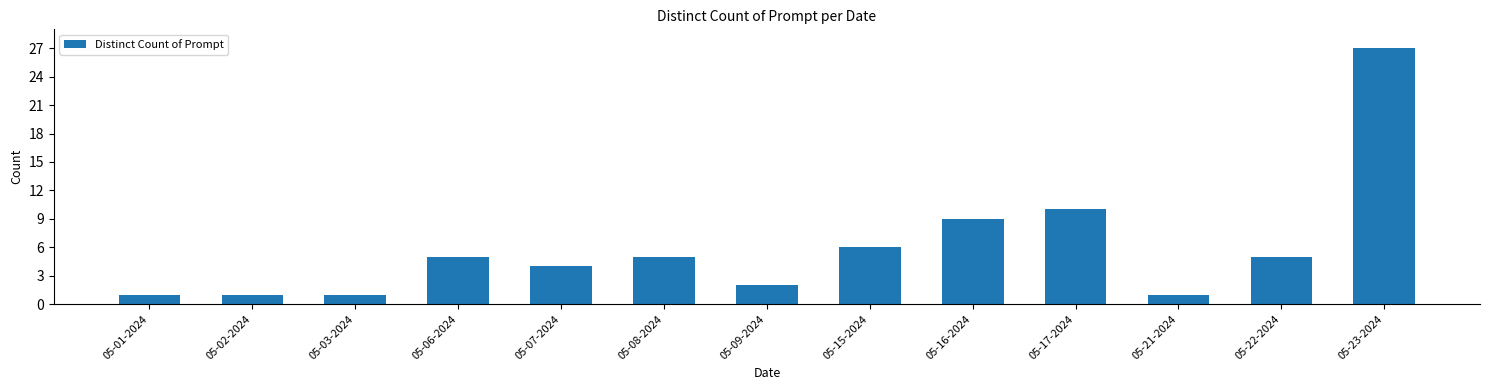

Reading left to right, what are all the values shown in this chart?

1	1	1	5	4	5	2	6	9	10	1	5	27